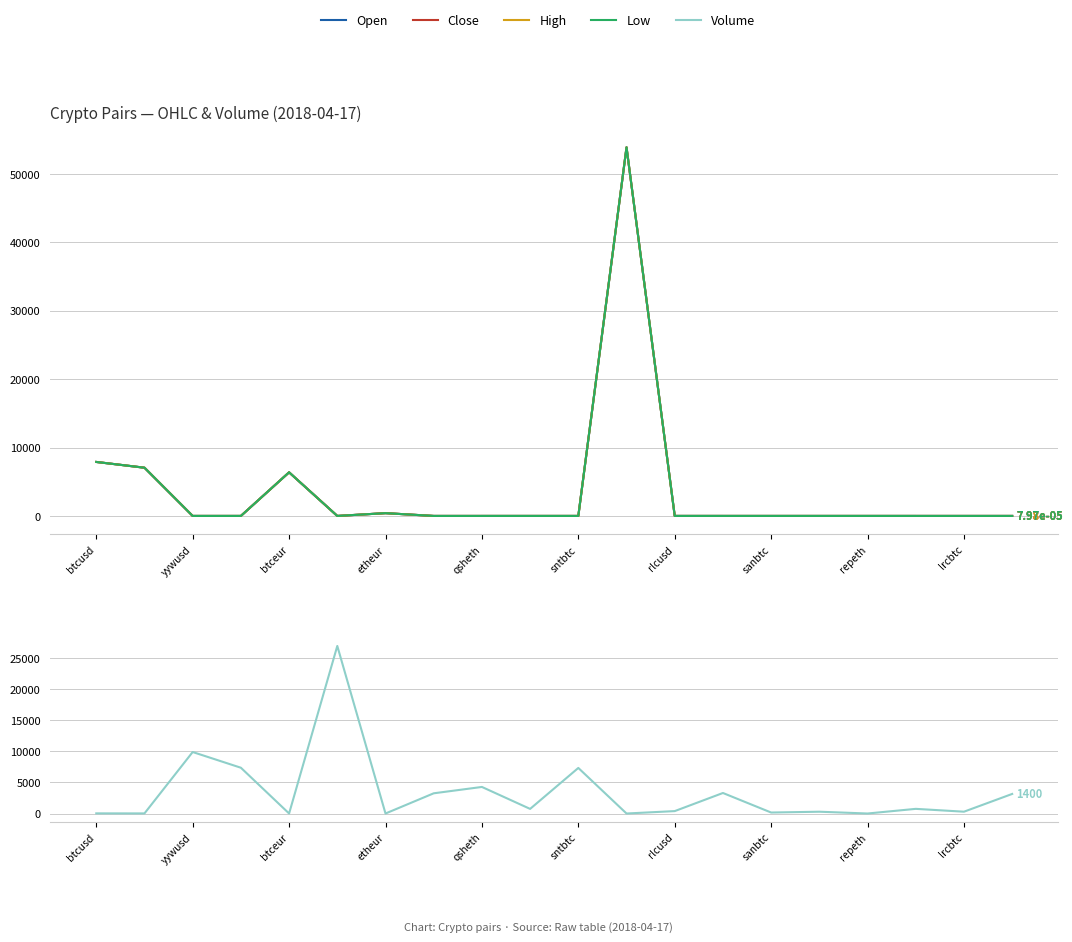

At which category is the sum across all series the highest?

11